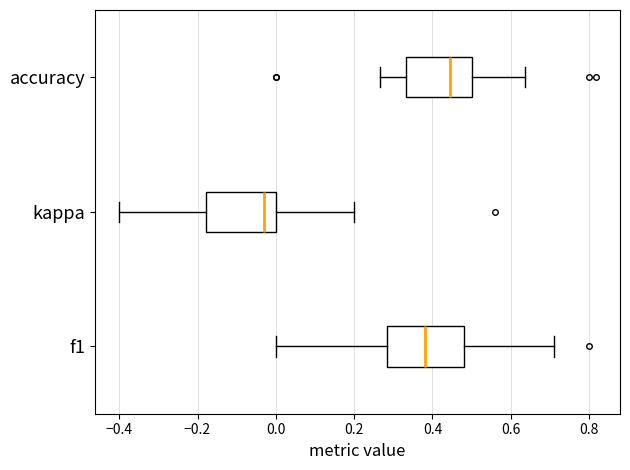

Where does the right whisker of the box for accuracy end on the x-axis? The values are not printed on the chart, so give them approximately, as read against the axis.

0.64